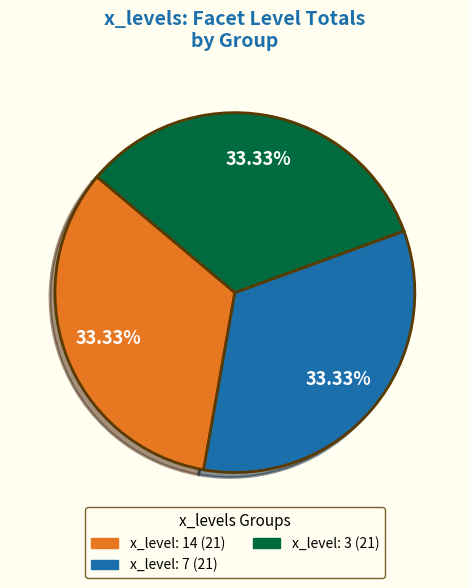

Is the sum of x_level: 14 (21) and x_level: 7 (21) greater than half?

Yes